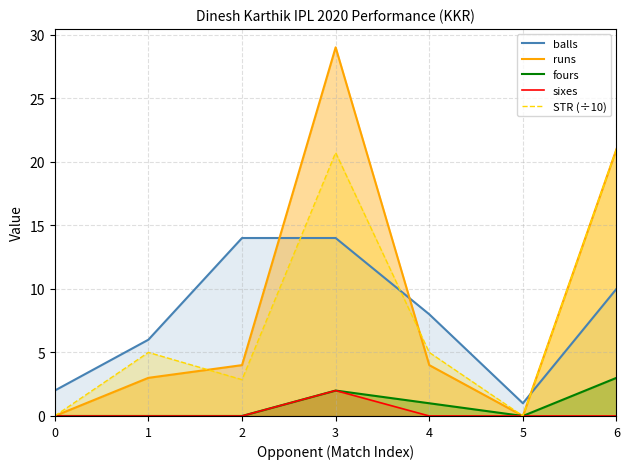

Between 0 and 6, which series saw the biggest shift?

runs